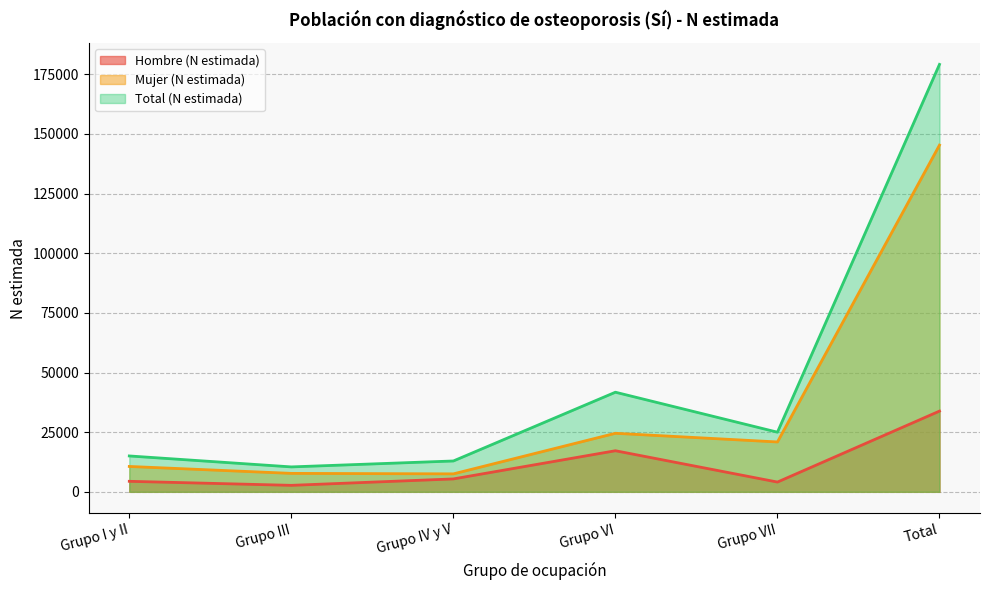

Reading right to left, extract all data points from this chart.

Hombre (N estimada): 33826	4089	17214	5404	2714	4405
Mujer (N estimada): 145291	20897	24527	7523	7728	10627
Total (N estimada): 179117	24986	41741	12927	10442	15032